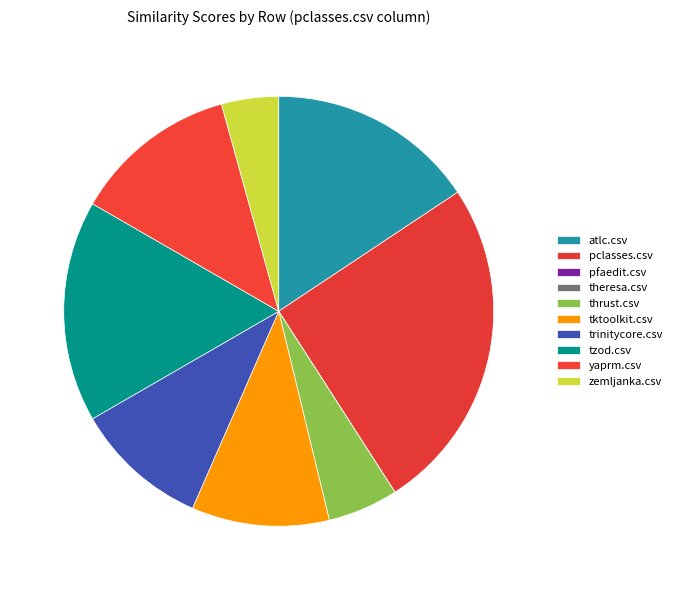

To the nearest percent, what portion does trinitycore.csv represent?

10%